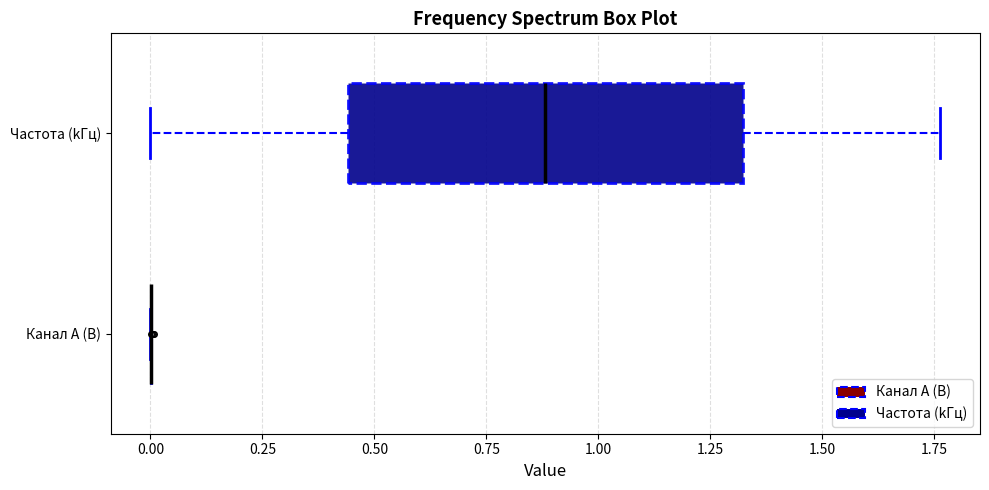

Reading bottom to top, transcribe this box plot: for each box, give where its median line is, the range the box spans, and where its two whiskers end, as read against the x-axis. The values are not printed on the chart, so give them approximately, as read against the axis.

Канал A (В): box collapsed to a line at 0.00, whiskers 0.00 to 0.00
Частота (kГц): median 0.90, box 0.45 to 1.30, whiskers 0.00 to 1.75